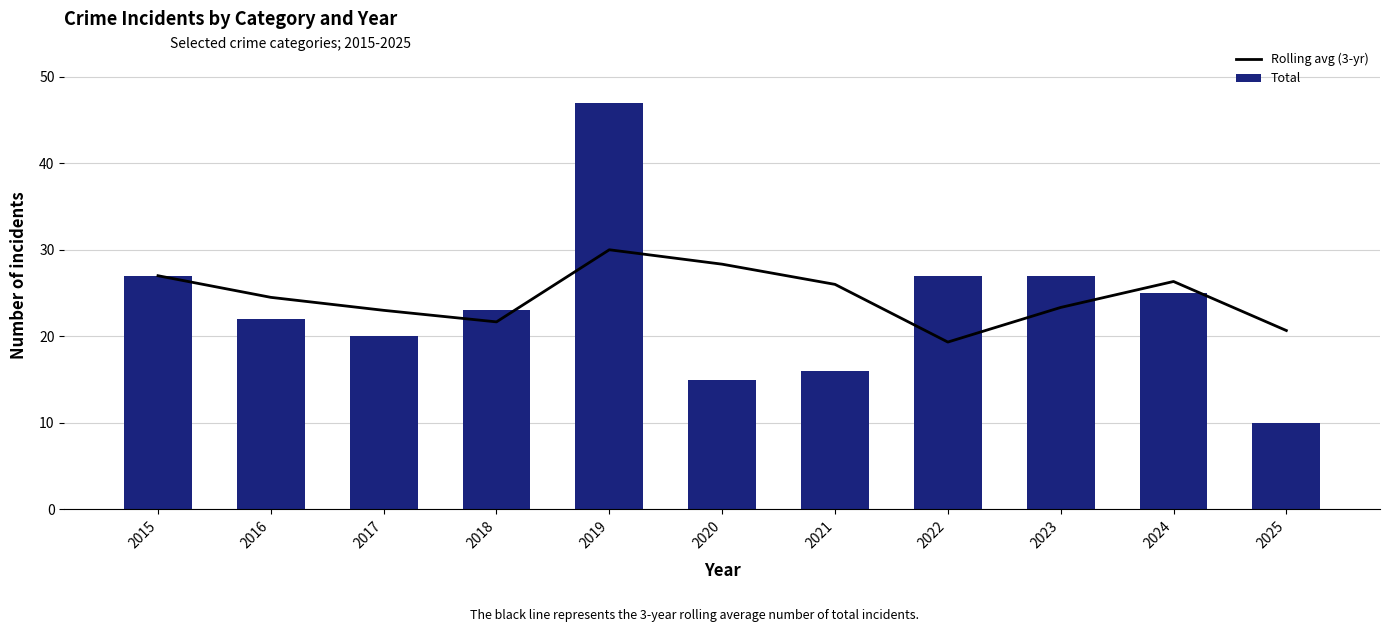

Which category has the lowest value in the Rolling avg (3-yr) series?

2022